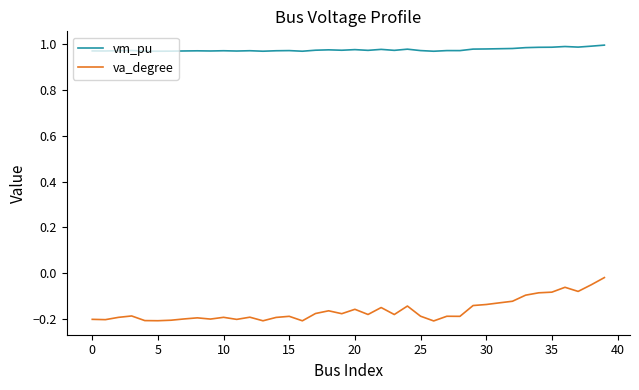

True or false: vm_pu and va_degree cross at least once.

False